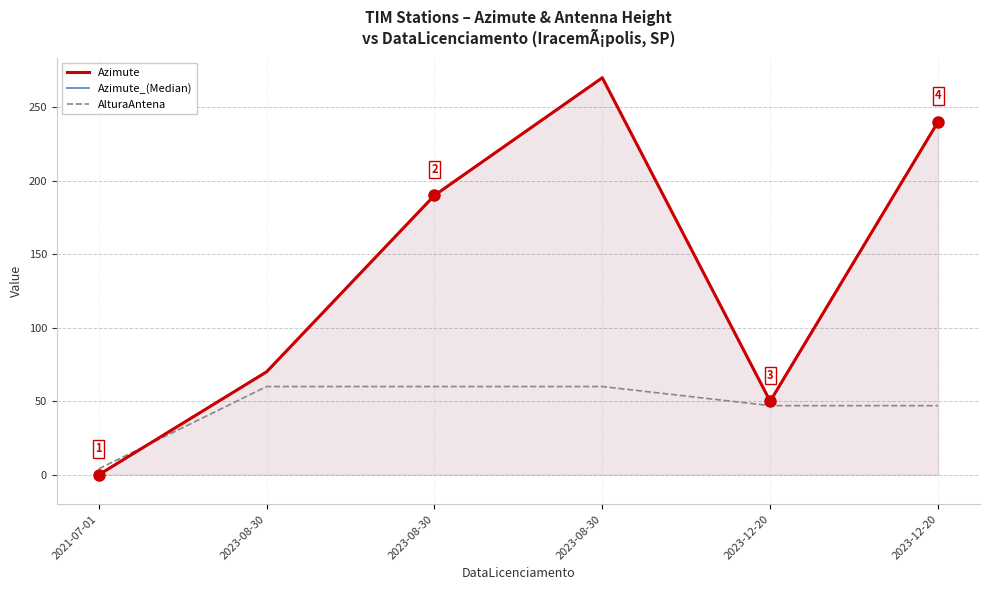

At which category does Azimute_(Median) reach its first local valley?

2023-12-20